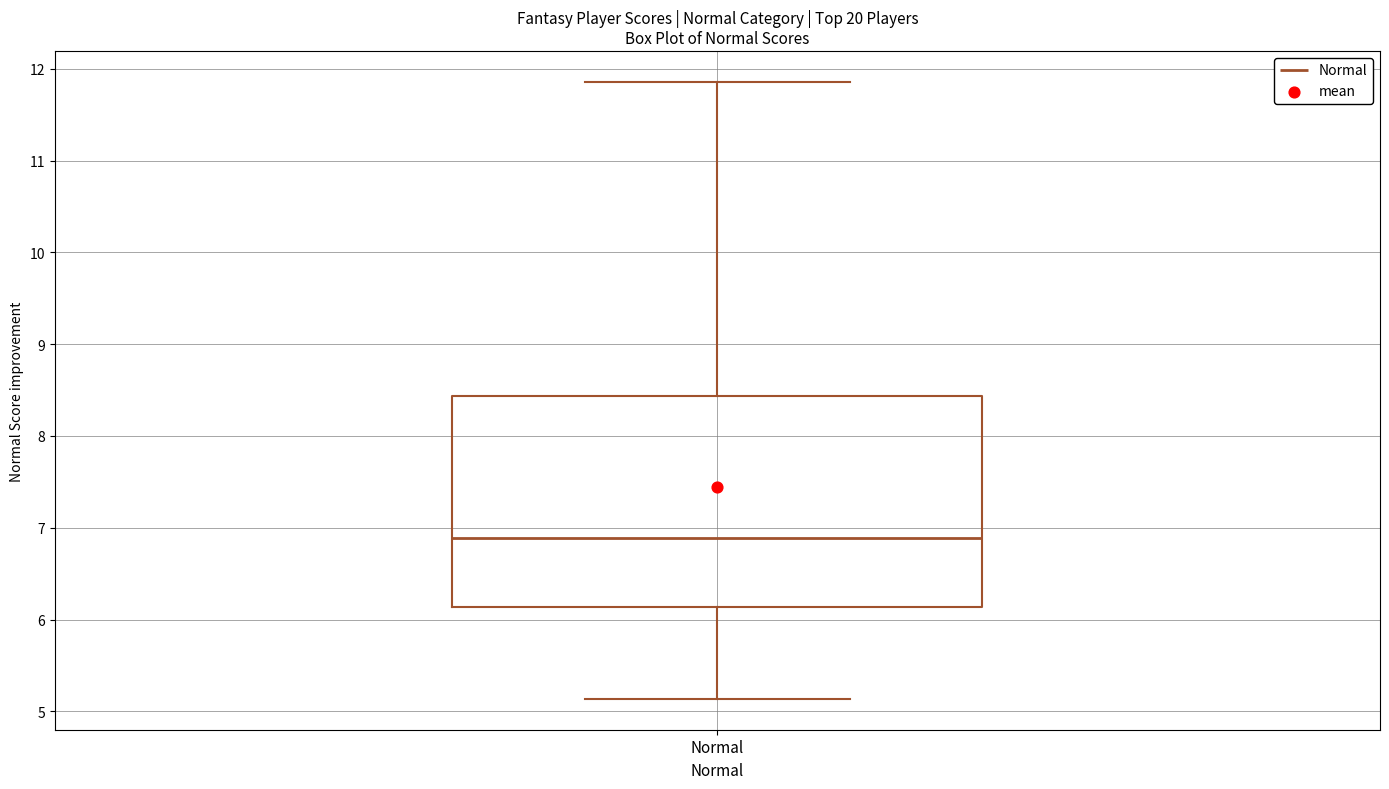

Transcribe this box plot: give where the median line is, the range the box spans, and where the two whiskers end, as read against the y-axis. The values are not printed on the chart, so give them approximately, as read against the axis.

median 6.9, box 6.1 to 8.4, whiskers 5.1 to 11.9